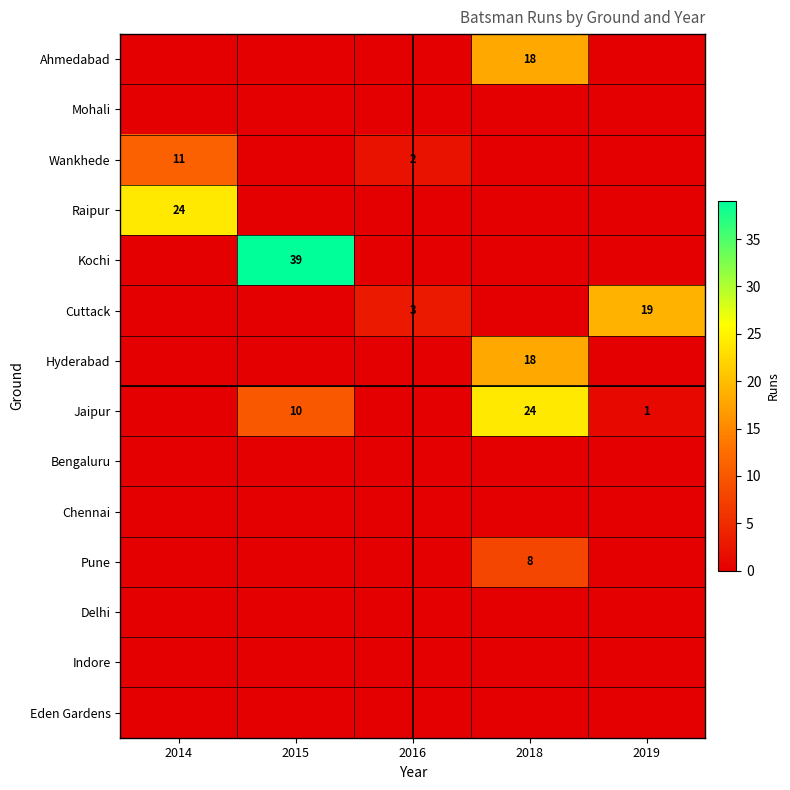

What is the maximum value for Cuttack?

19